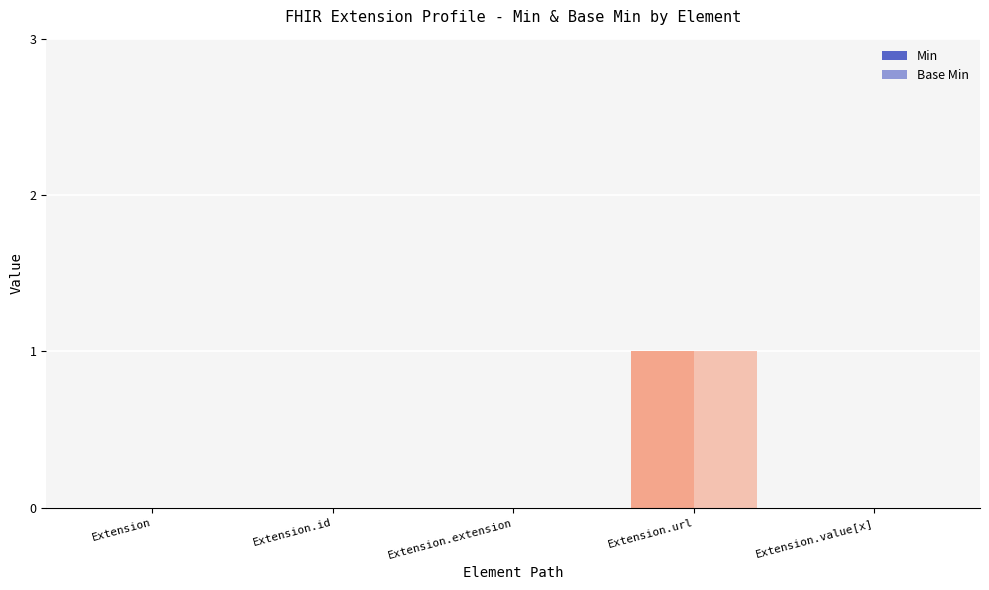

Between Extension.url and Extension.id, which is larger?

Extension.url